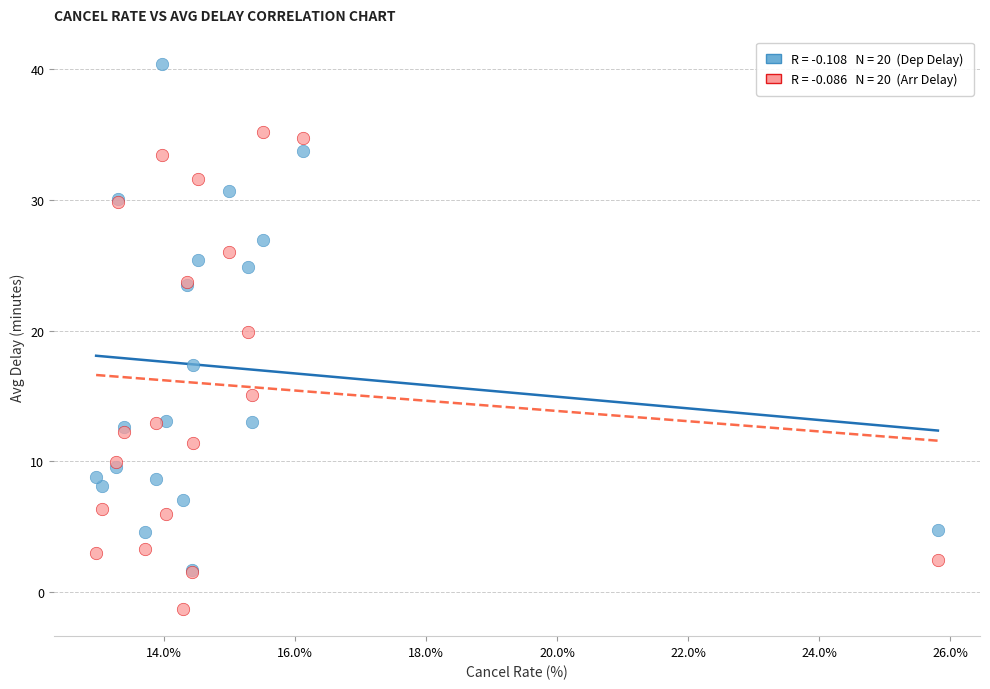

Across all series, what Y value is closest to 19?

19.9